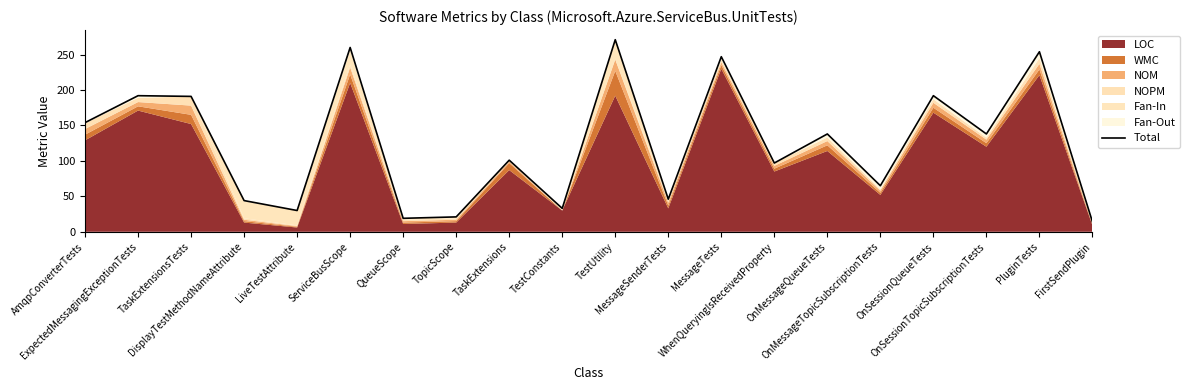

Reading left to right, transcribe all the data shown in this chart.

AmqpConverterTests=154	ExpectedMessagingExceptionTests=192	TaskExtensionsTests=191	DisplayTestMethodNameAttribute=44	LiveTestAttribute=30	ServiceBusScope=260	QueueScope=19	TopicScope=21	TaskExtensions=101	TestConstants=33	TestUtility=271	MessageSenderTests=46	MessageTests=247	WhenQueryingIsReceivedProperty=97	OnMessageQueueTests=138	OnMessageTopicSubscriptionTests=65	OnSessionQueueTests=192	OnSessionTopicSubscriptionTests=138	PluginTests=254	FirstSendPlugin=14